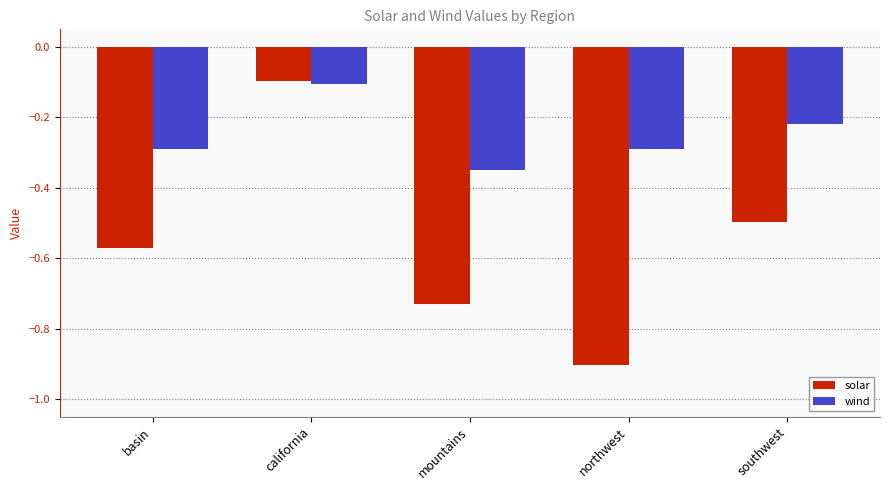

What is the minimum value for solar?

-0.9